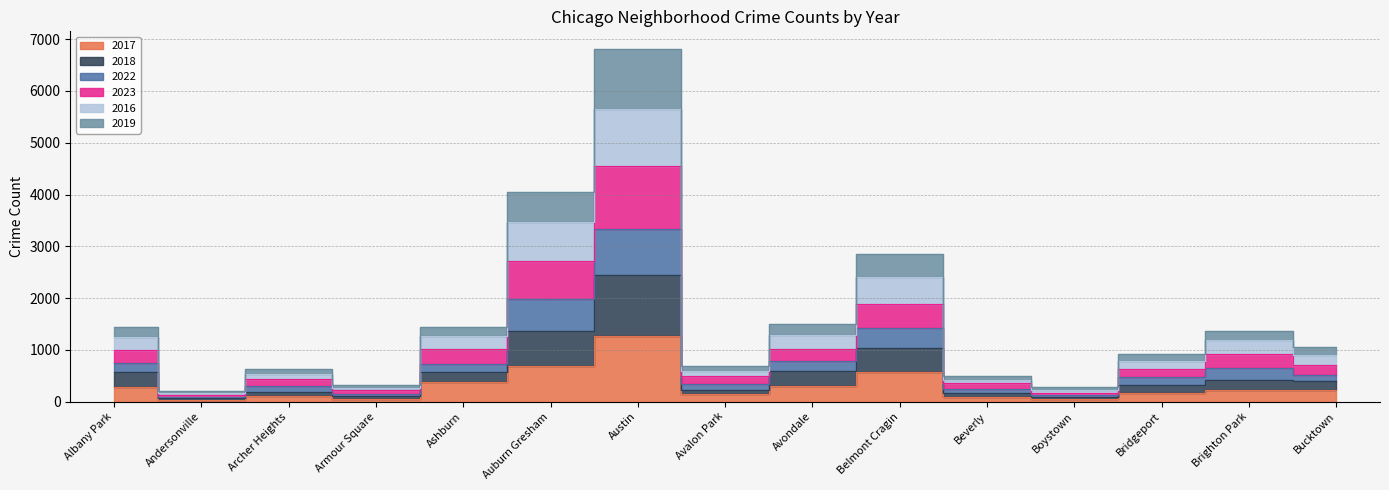

The 2019 series shows 2439 at Austin. True or false?

True